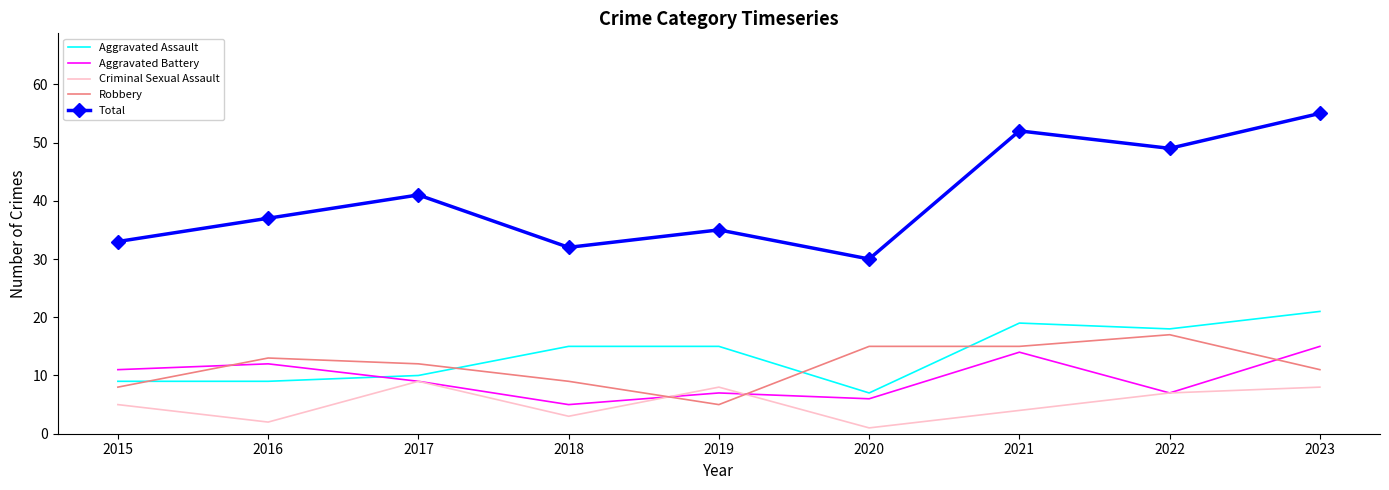

What is the smallest value displayed?

1